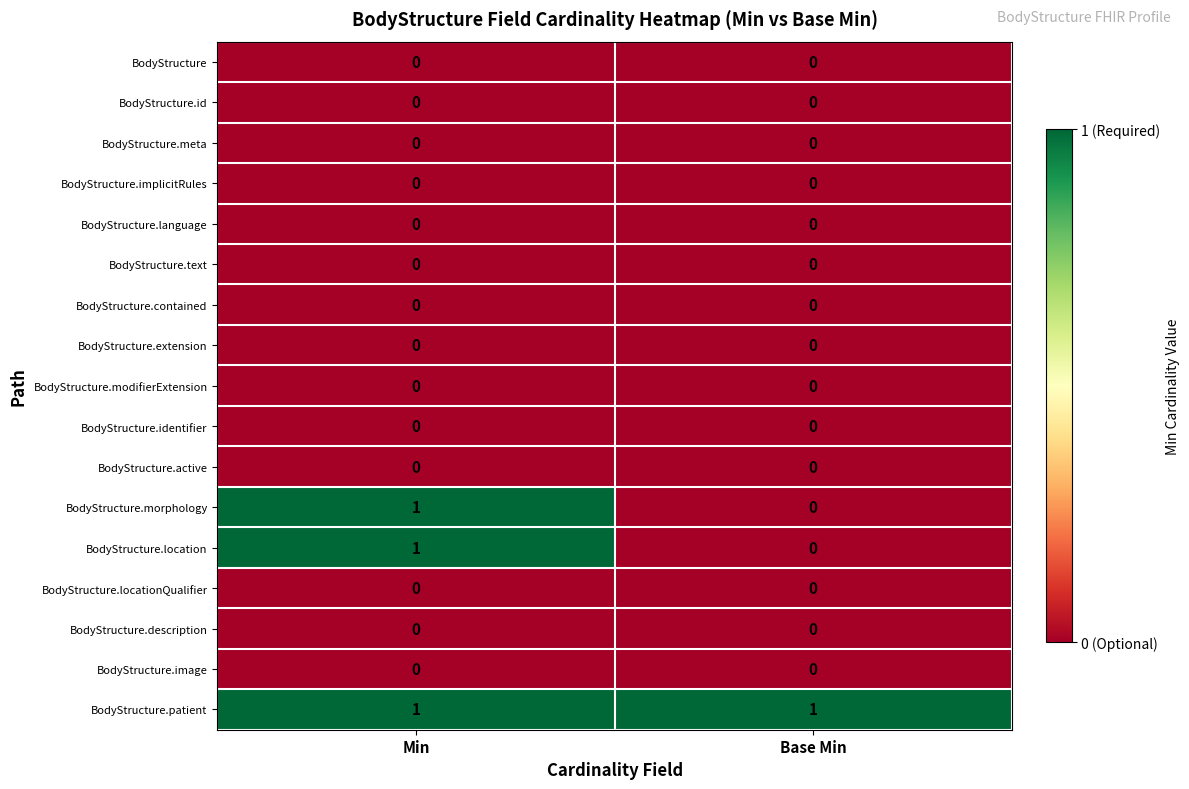

What is the total value across all series at Min?

3